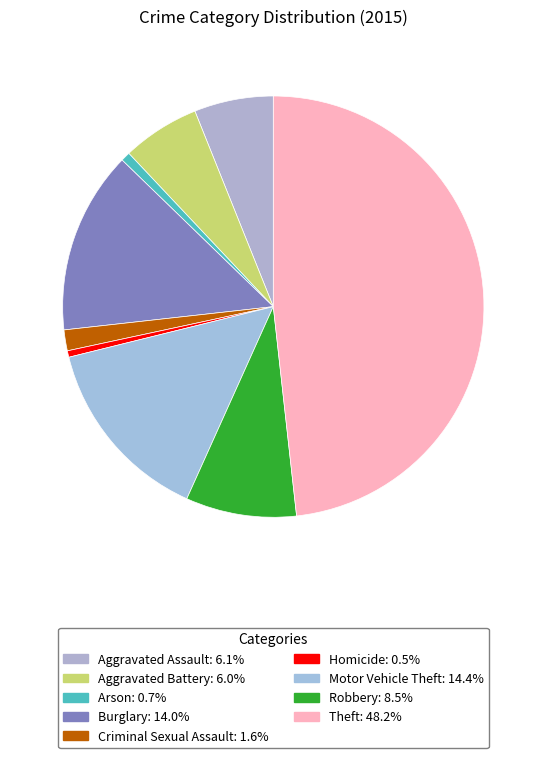

Do Robbery and Theft together represent more than half of the pie?

Yes